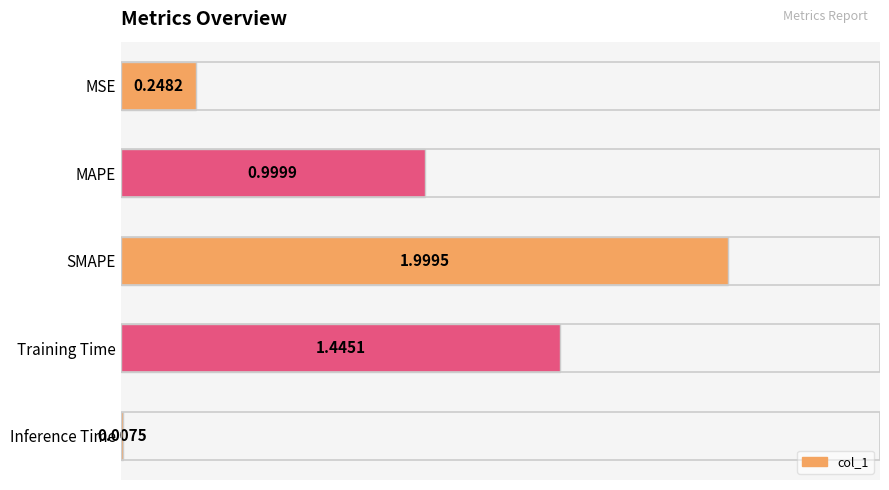

What is the change in value from MAPE to SMAPE?

+1.0